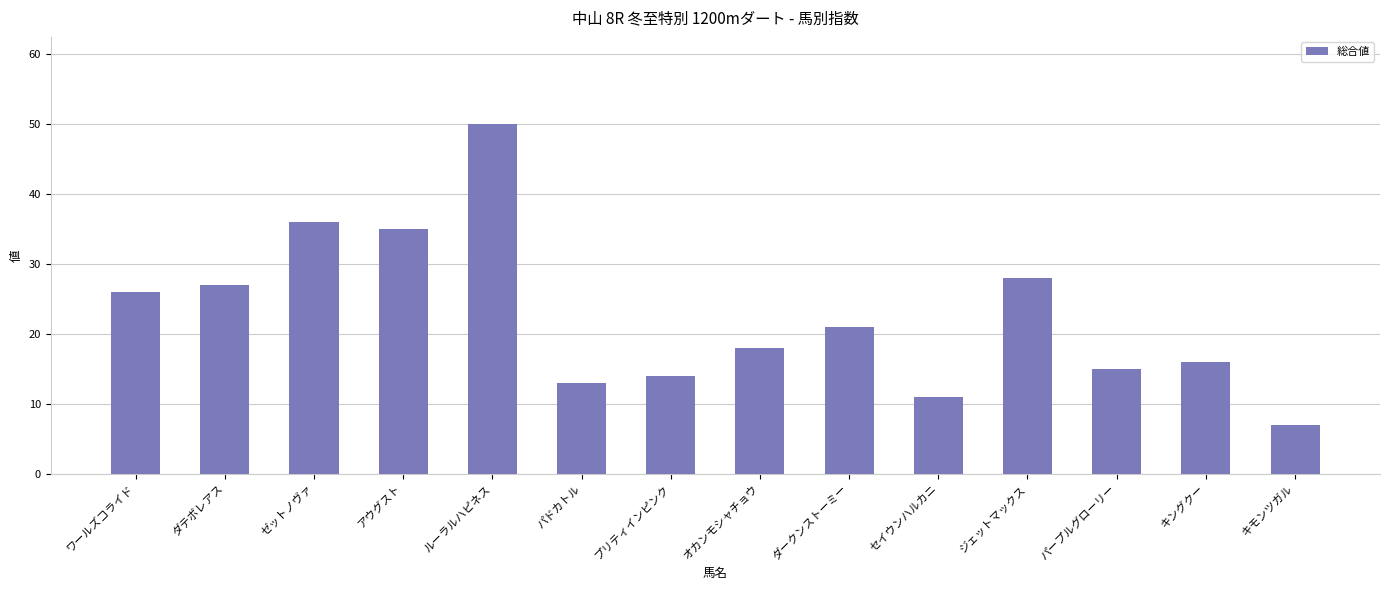

The chart shows a value of 21 at ダークンストーミー. True or false?

True